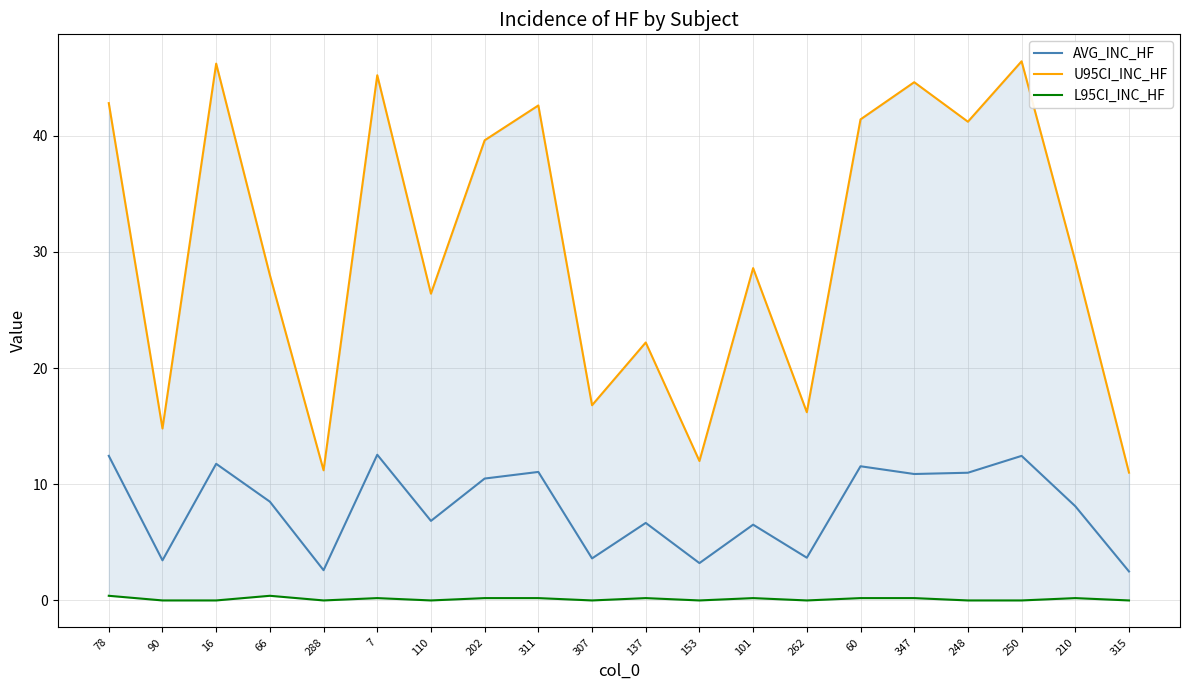

What is the difference between the highest and lowest values at 153?

12.0